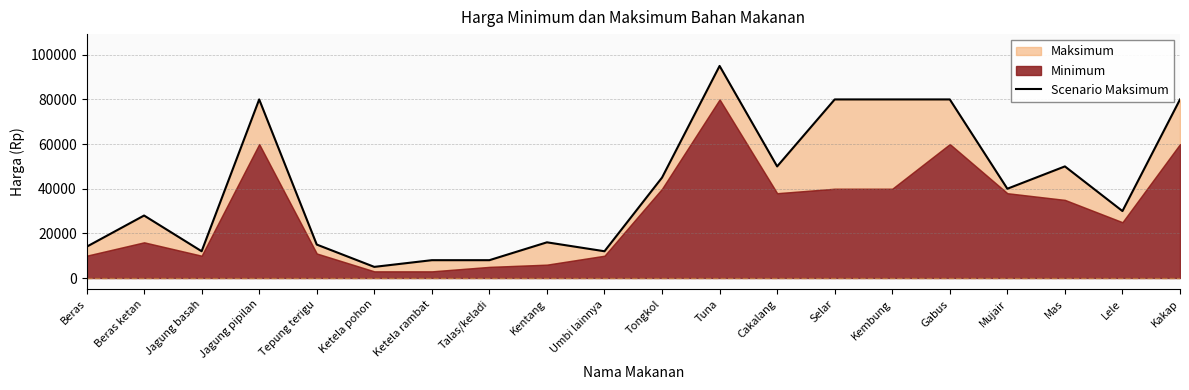

Where is the first local maximum?

Beras ketan